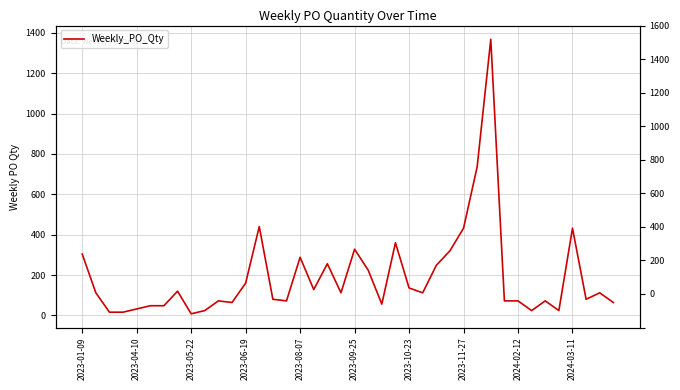

At which label does the data first exceed 112?

2023-01-09